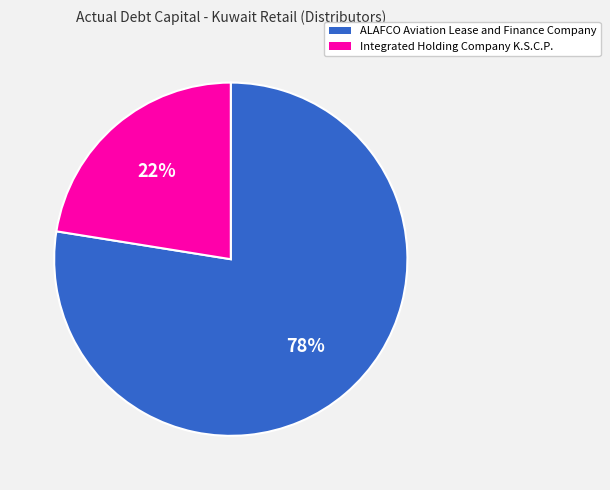

What percentage is the Integrated Holding Company K.S.C.P. slice, to the nearest percent?

22%